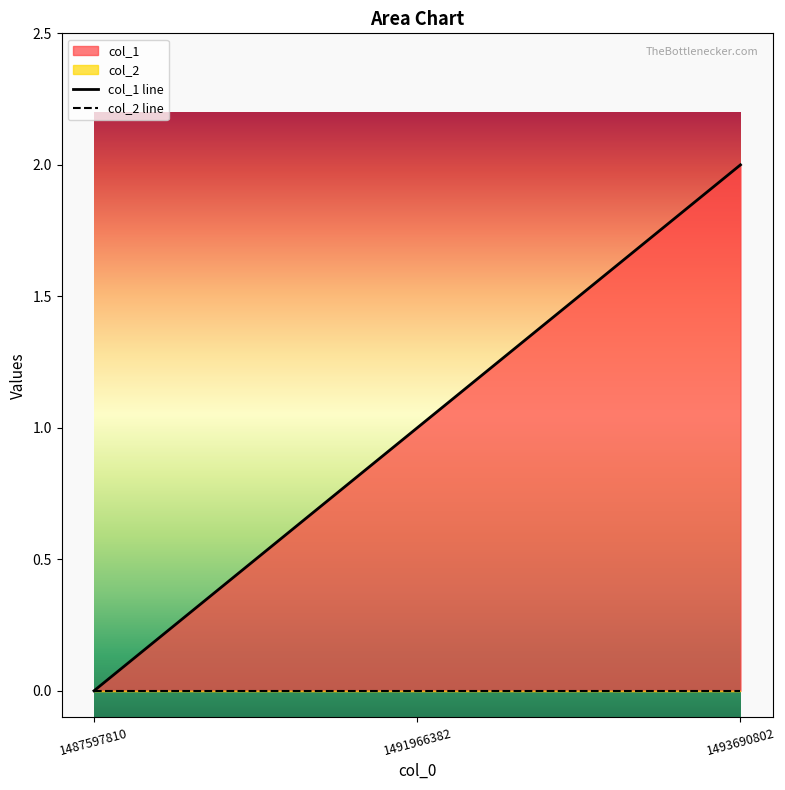

Rank the categories by col_1 line value from lowest to highest.

1487597810, 1491966382, 1493690802